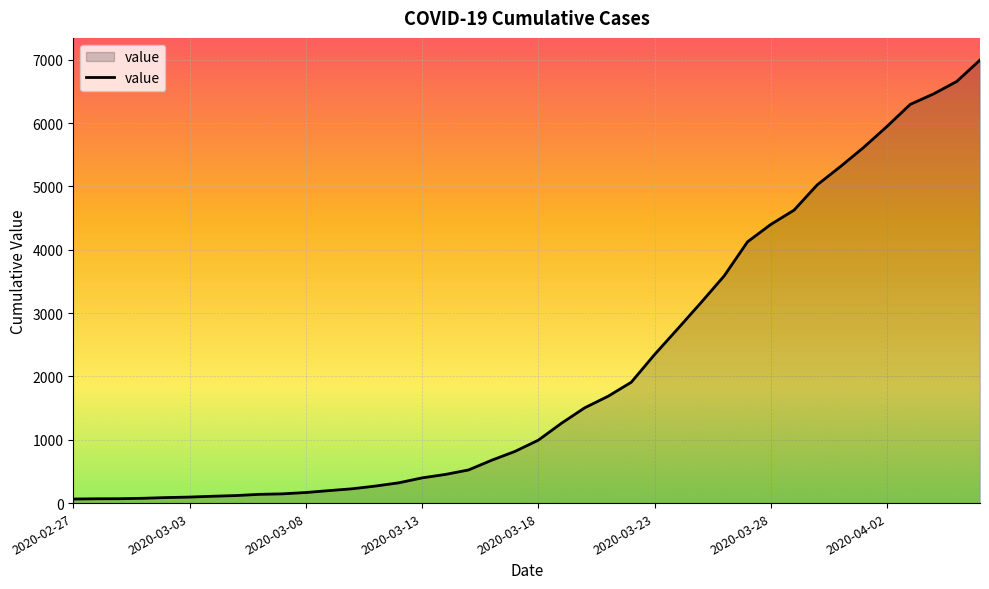

How many distinct data groups are displayed?

1